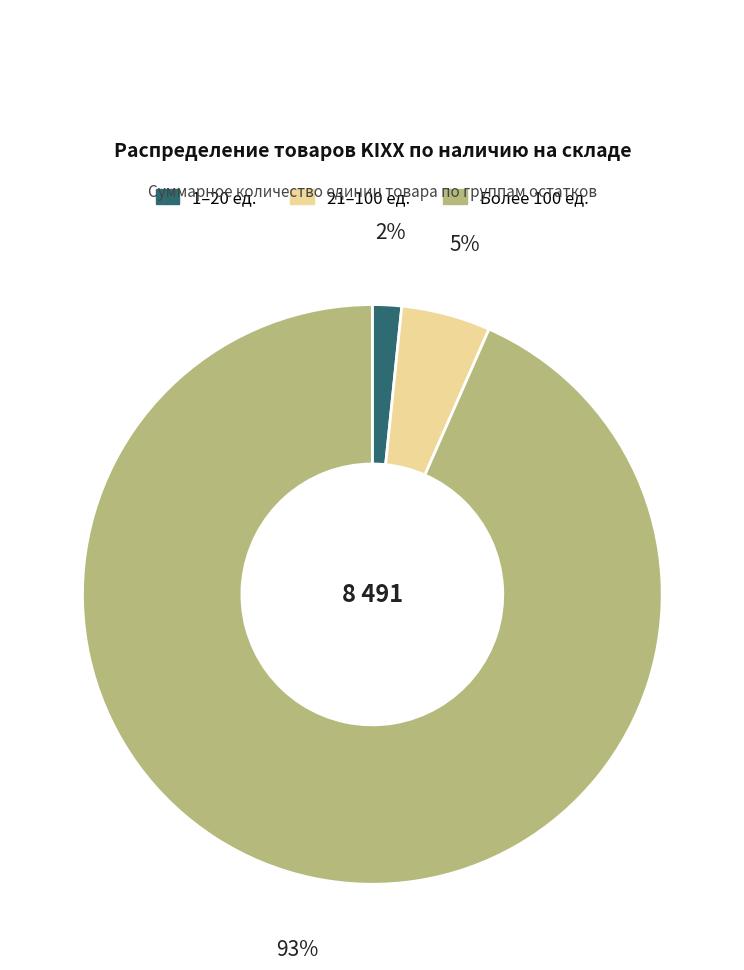

Is there any slice that represents more than half of the pie?

Yes